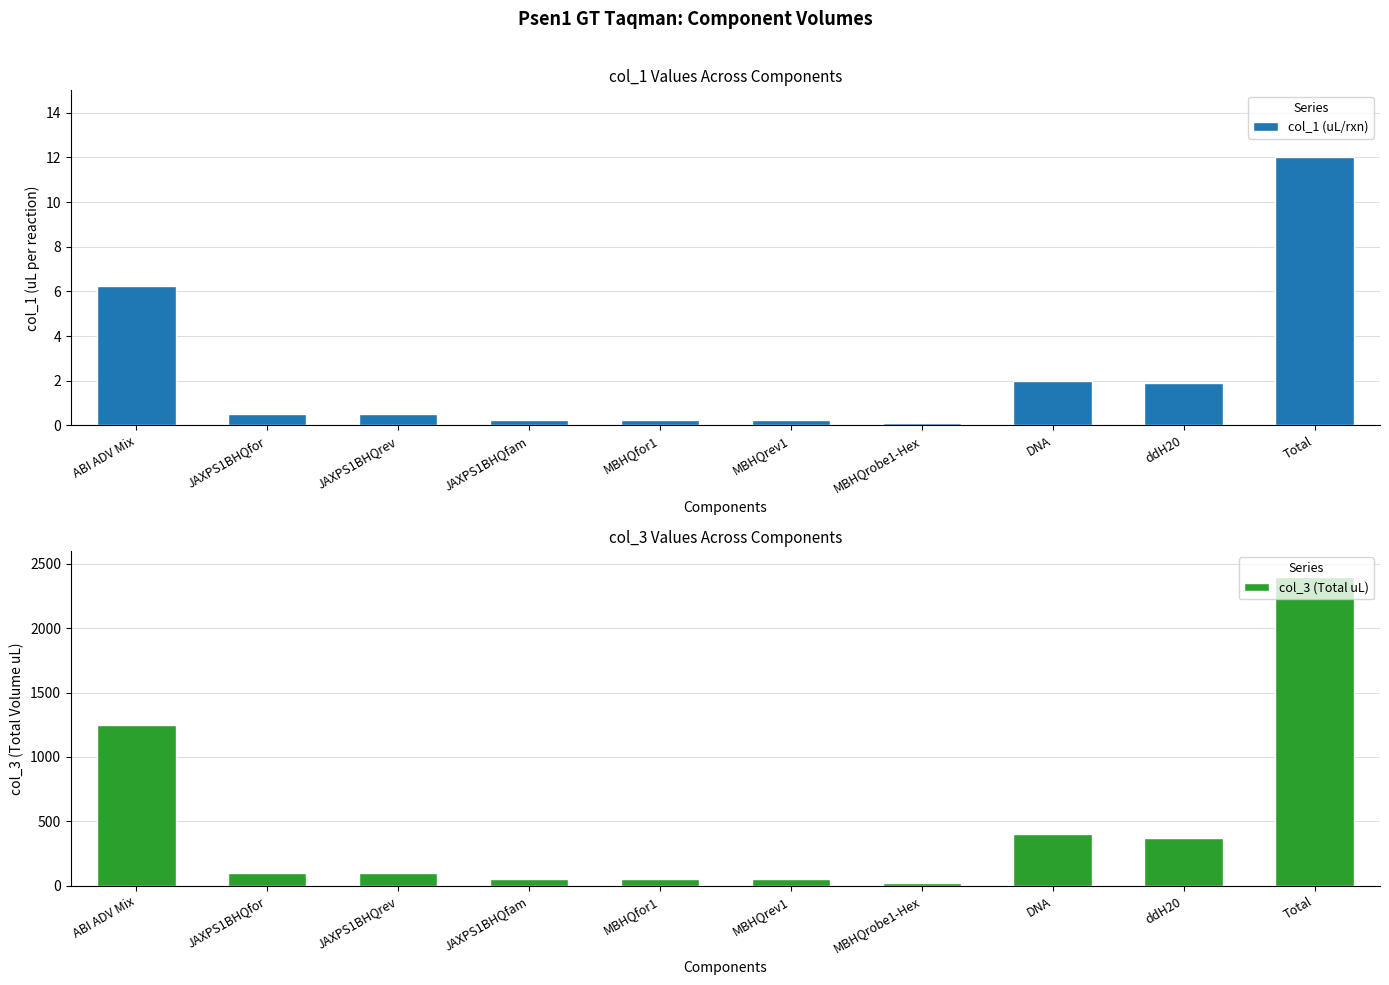

At which category does the chart reach its peak across all series?

Total